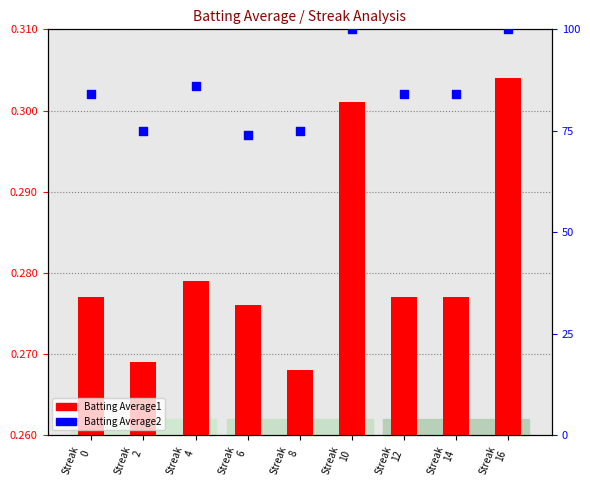

At how many categories does at least one series exceed 27?

9